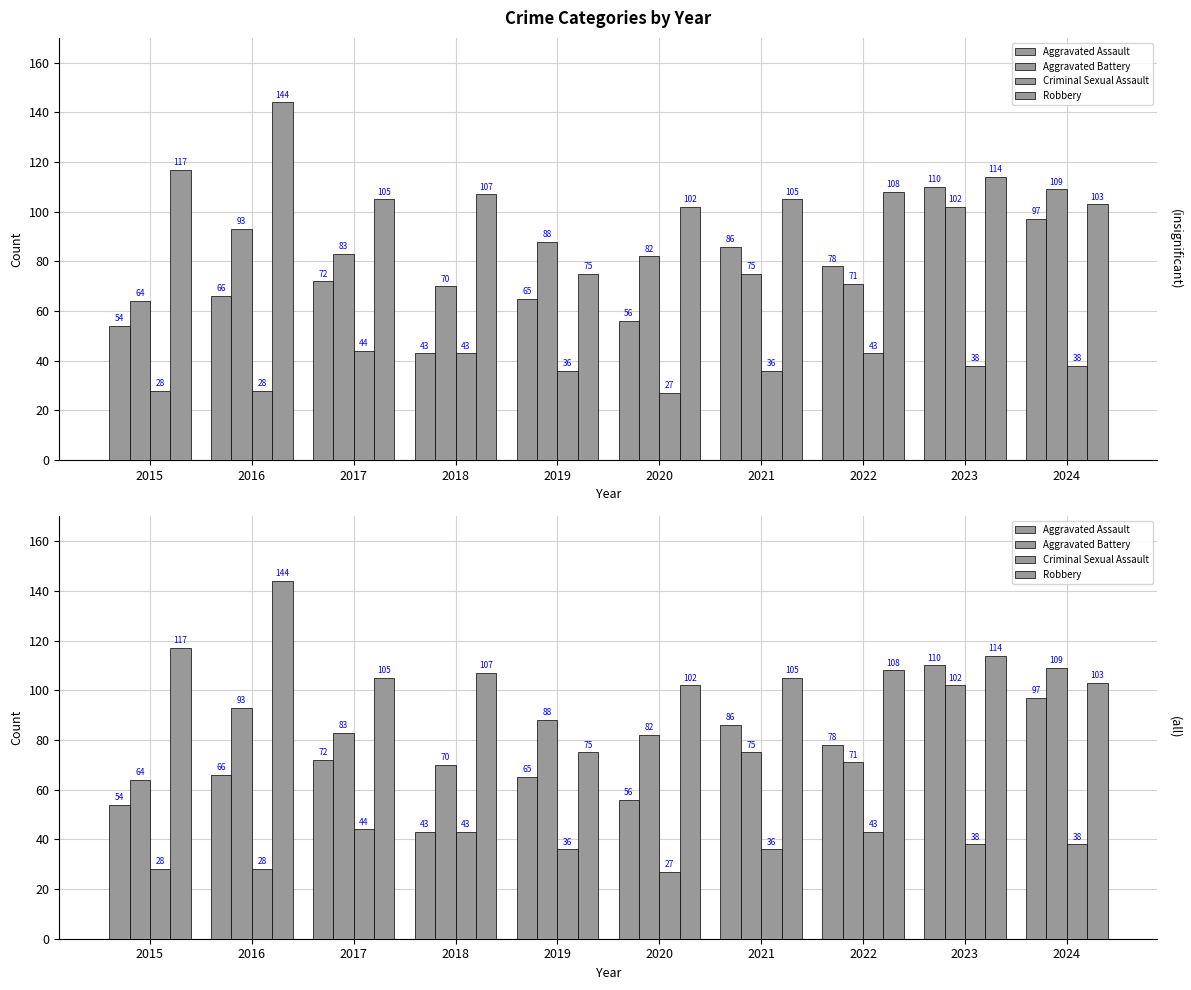

Reading left to right, extract all data points from this chart.

Aggravated Assault: 2015=54	2016=66	2017=72	2018=43	2019=65	2020=56	2021=86	2022=78	2023=110	2024=97
Aggravated Battery: 2015=64	2016=93	2017=83	2018=70	2019=88	2020=82	2021=75	2022=71	2023=102	2024=109
Criminal Sexual Assault: 2015=28	2016=28	2017=44	2018=43	2019=36	2020=27	2021=36	2022=43	2023=38	2024=38
Robbery: 2015=117	2016=144	2017=105	2018=107	2019=75	2020=102	2021=105	2022=108	2023=114	2024=103